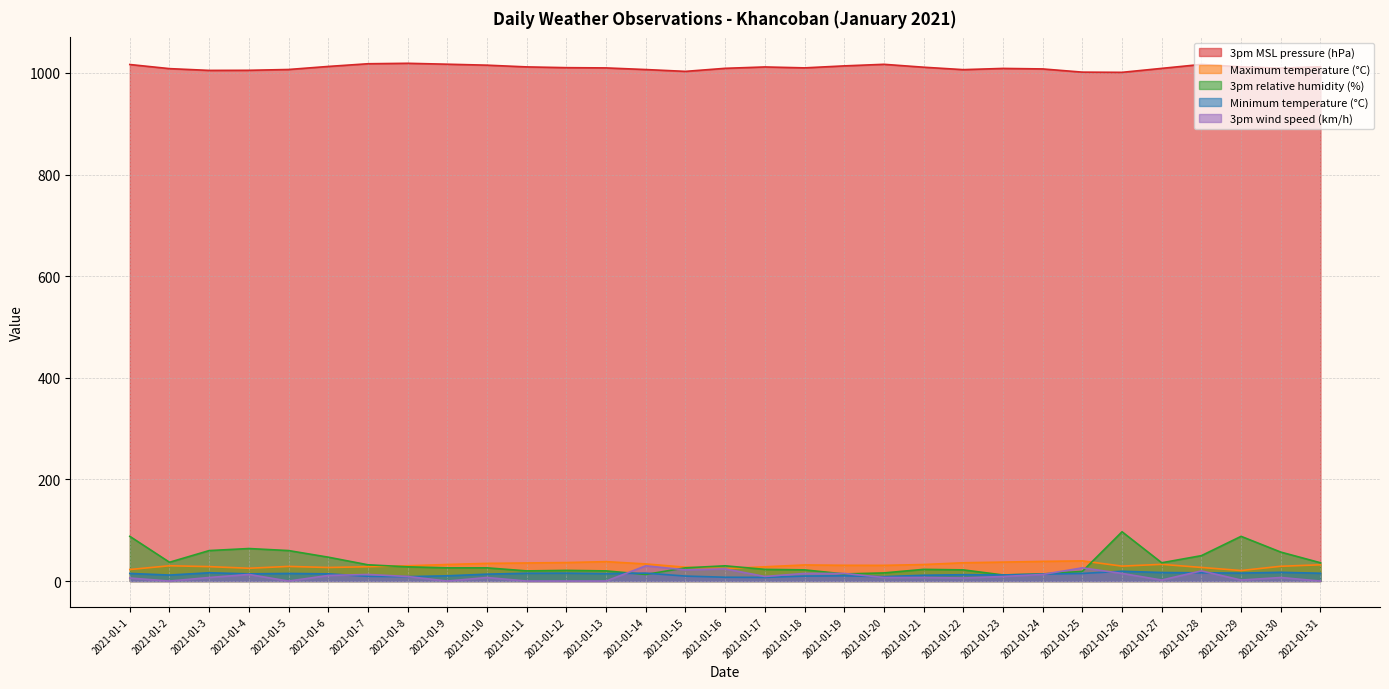

True or false: Minimum temperature (°C) and 3pm MSL pressure (hPa) intersect in this chart.

False